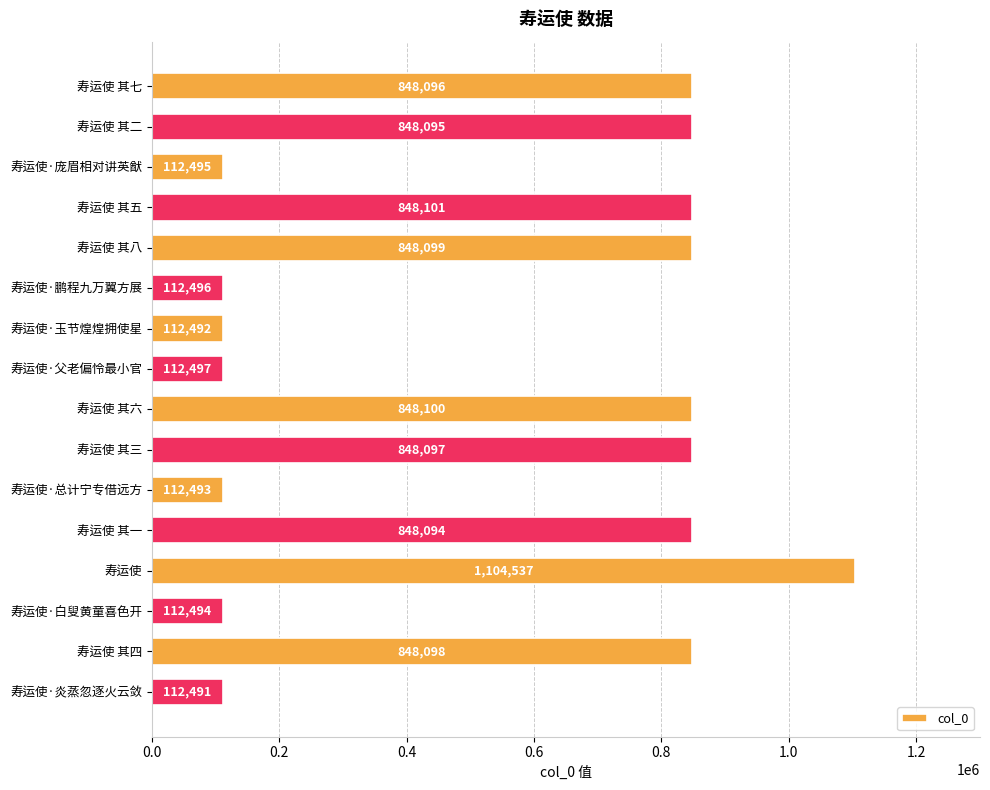

What is the average value?

542298